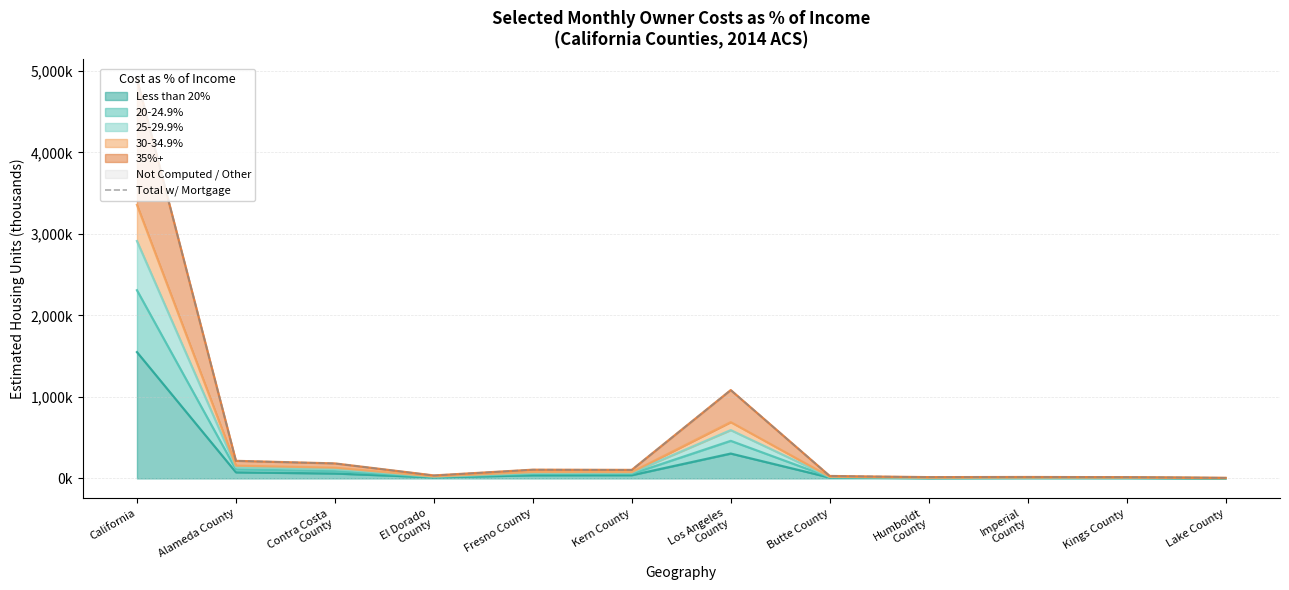

List the labels in order of value, smallest first.

Lake County, Kings County, Humboldt
County, Imperial
County, Butte County, El Dorado
County, Kern County, Fresno County, Contra Costa
County, Alameda County, Los Angeles
County, California